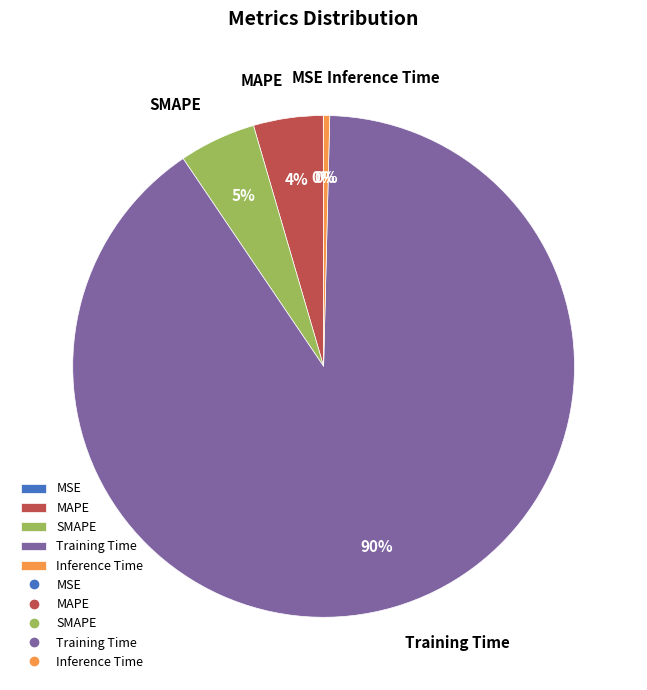

Is it true that Training Time is 90% of the pie?

True